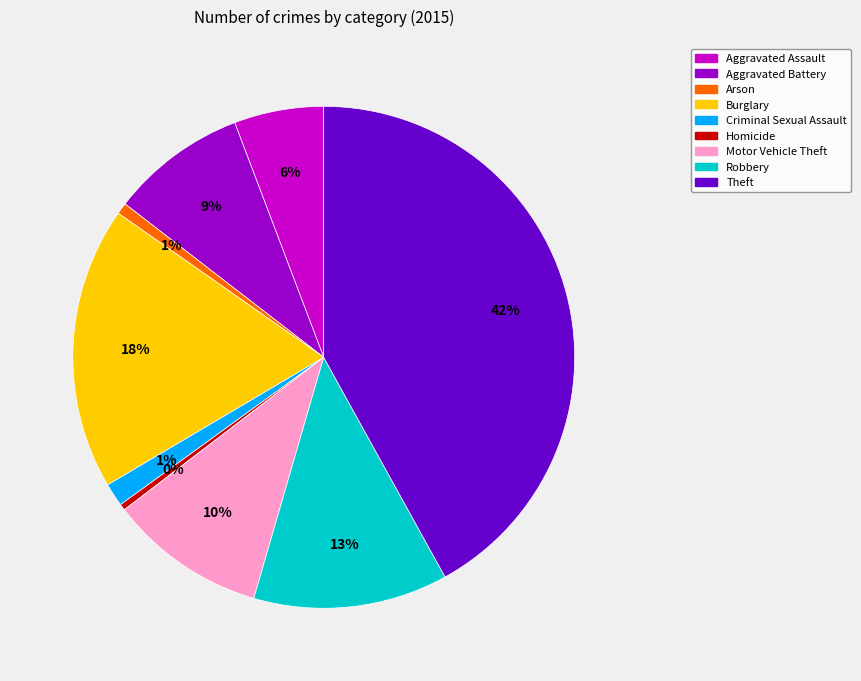

True or false: Aggravated Battery accounts for 2% of the total.

False